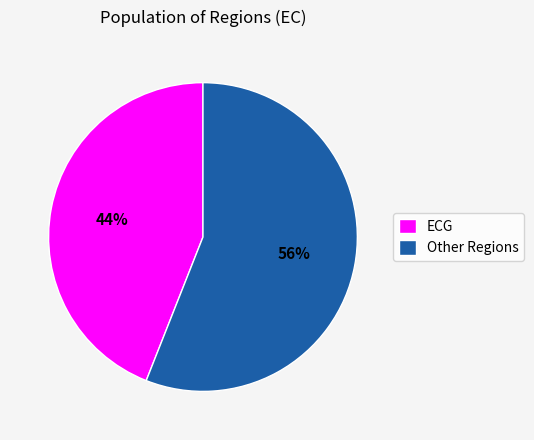

Count the number of slices in the pie.

2